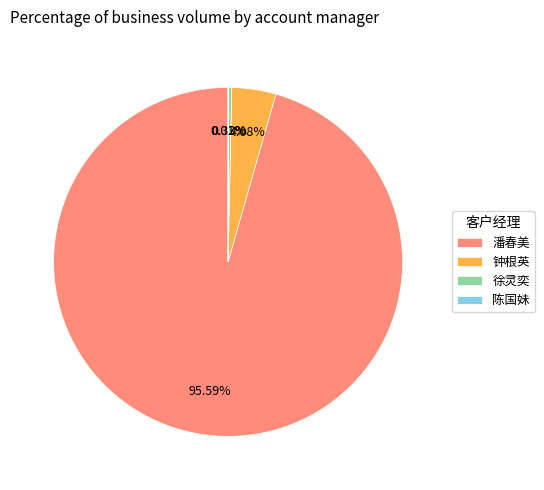

Between 钟根英 and 潘春美, which is larger?

潘春美